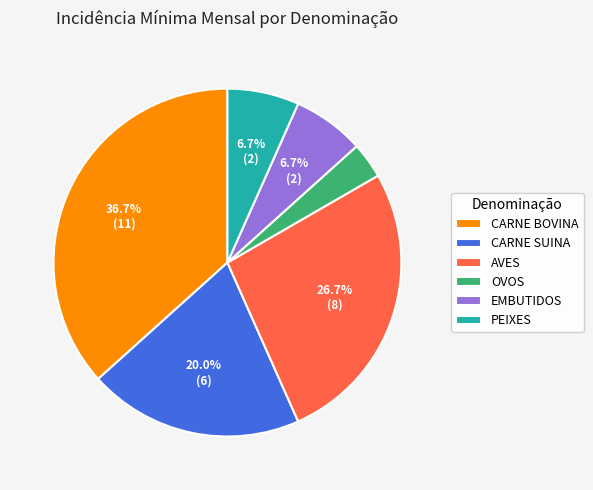

Is the sum of EMBUTIDOS and CARNE BOVINA greater than half?

No